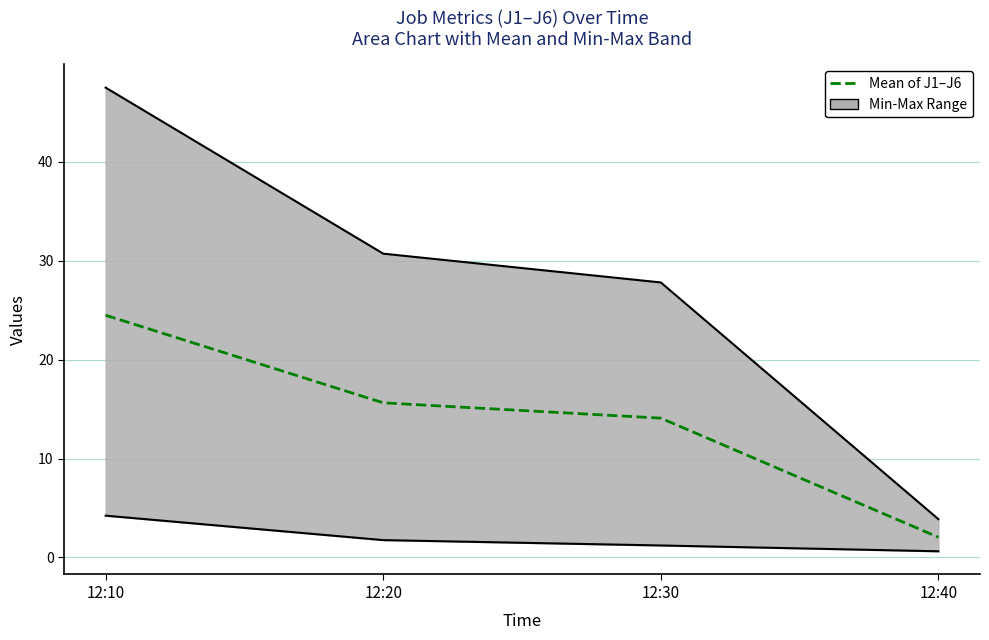

What is the difference between the second highest and minimum values?

13.6